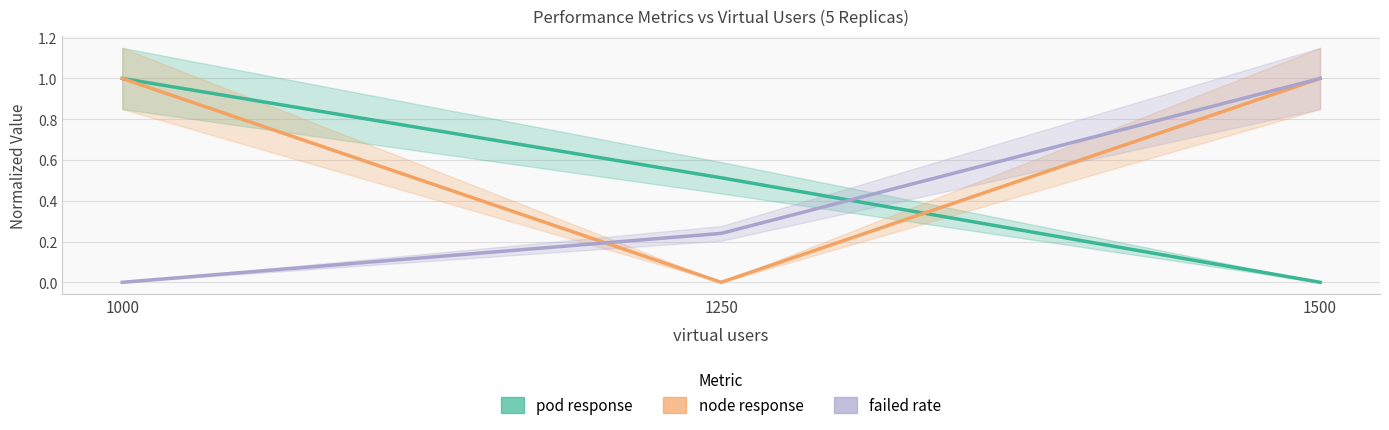

Is the value of failed rate at 1500 greater than the value of pod response at 1500?

Yes